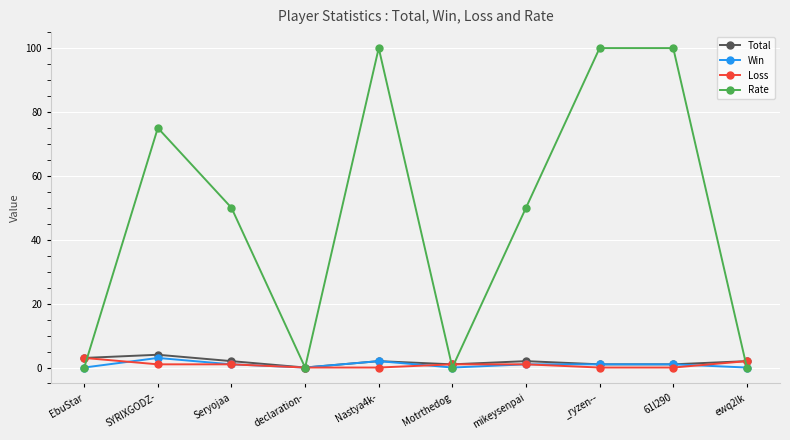

What is the total value across all series at _ryzen--?

102